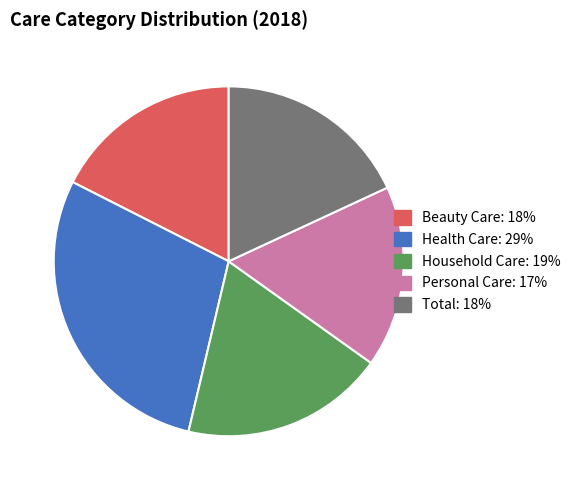

What is the smallest slice in the pie chart?

Personal Care